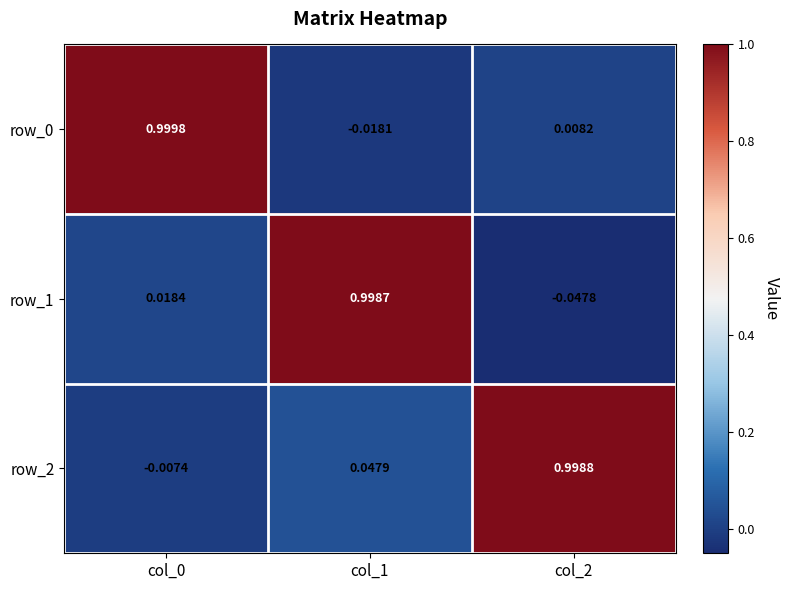

At which label does row_2 reach its peak?

col_2